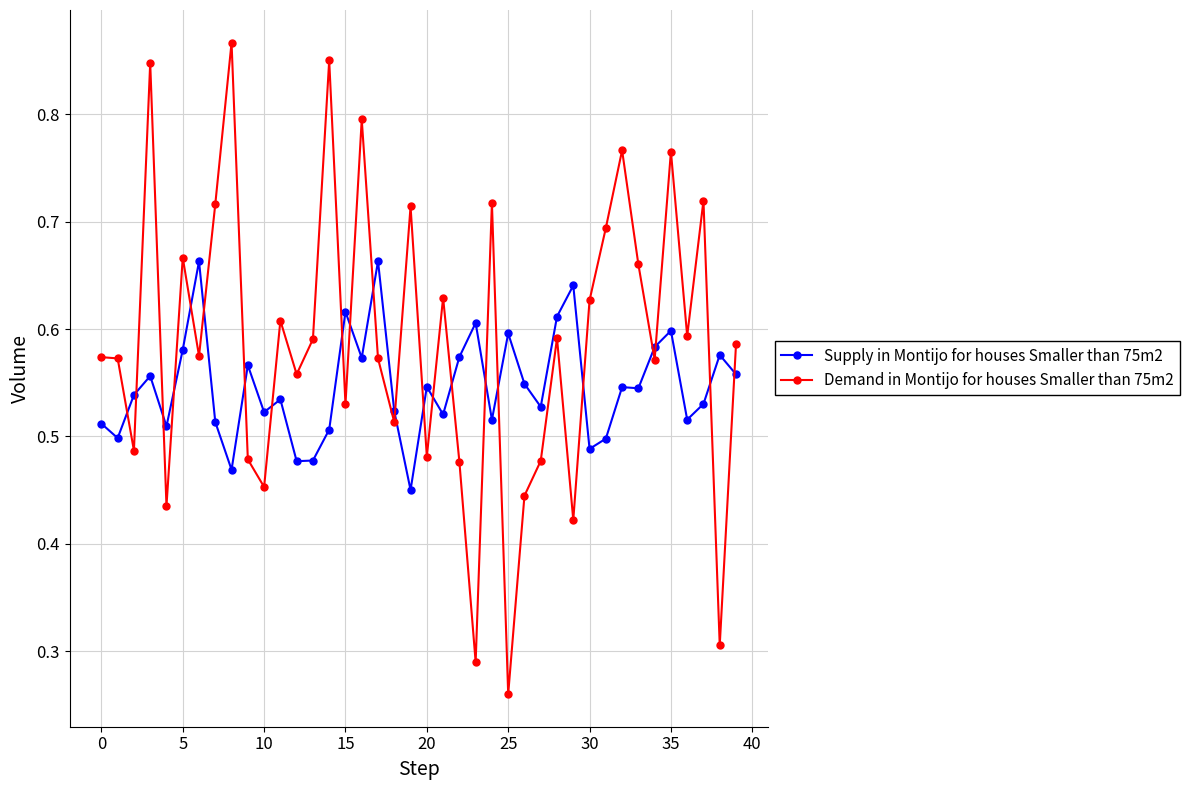

How many Supply in Montijo for houses Smaller than 75m2 values are between 0 and 1?

40